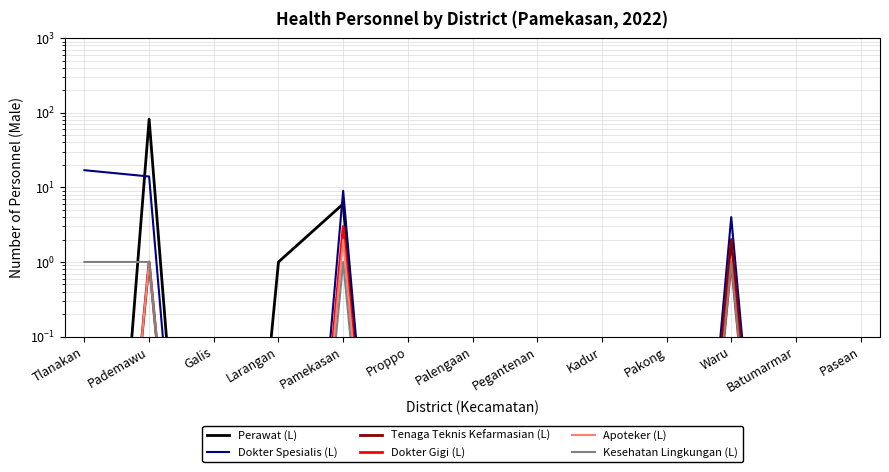

The value of Tenaga Teknis Kefarmasian (L) at Proppo is 0.0. True or false?

True